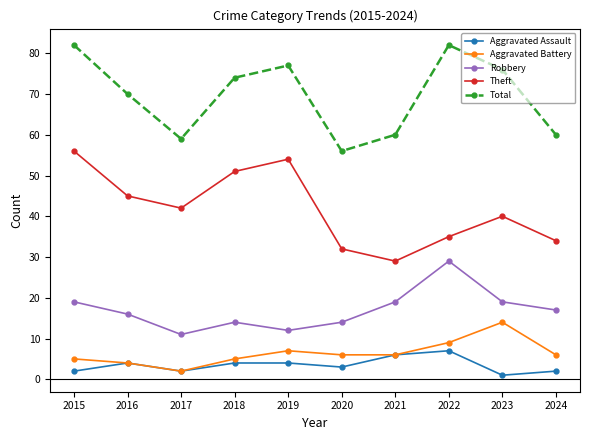

At how many categories does at least one series exceed 46?

10